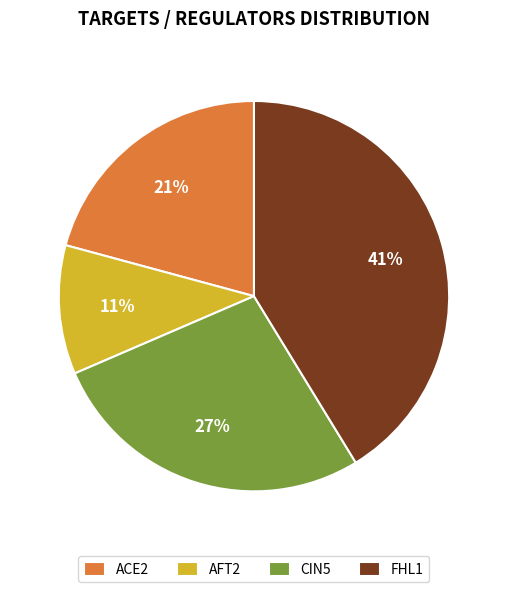

True or false: CIN5 accounts for 40% of the total.

False